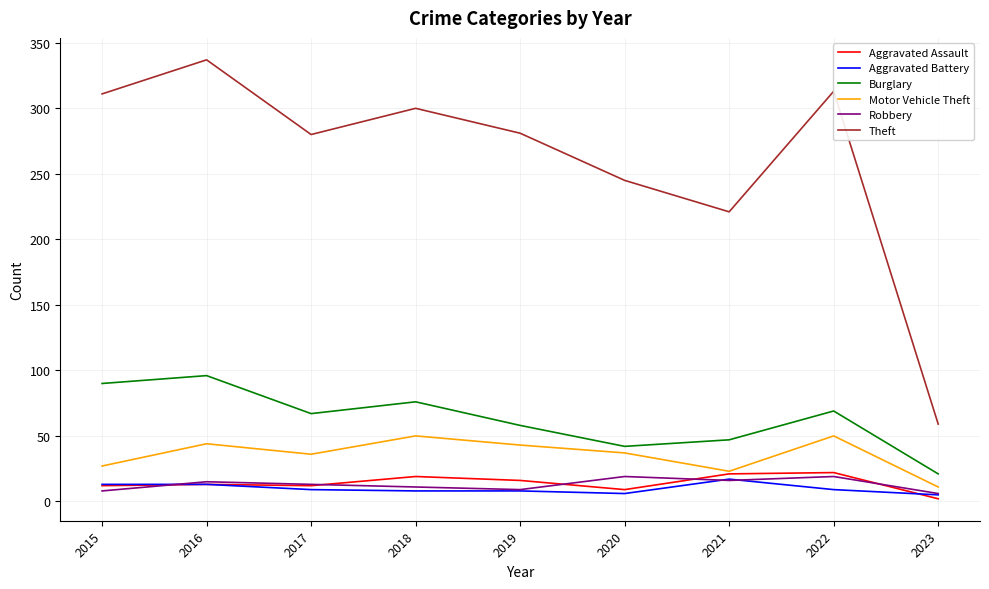

Is this an area chart (filled region under the line)?

No